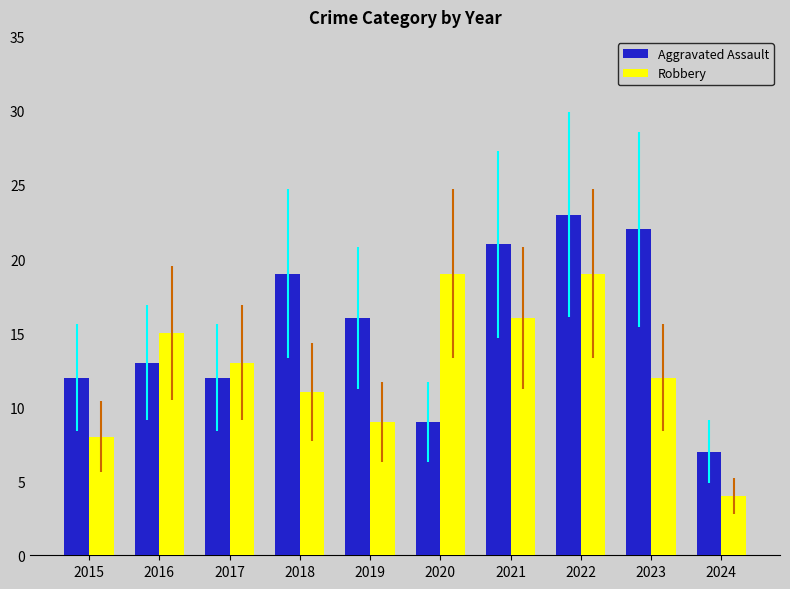

What is the highest value of the Aggravated Assault series?

23